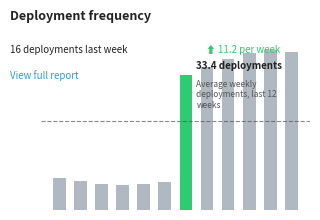

At which label is the value closest to 22?

6